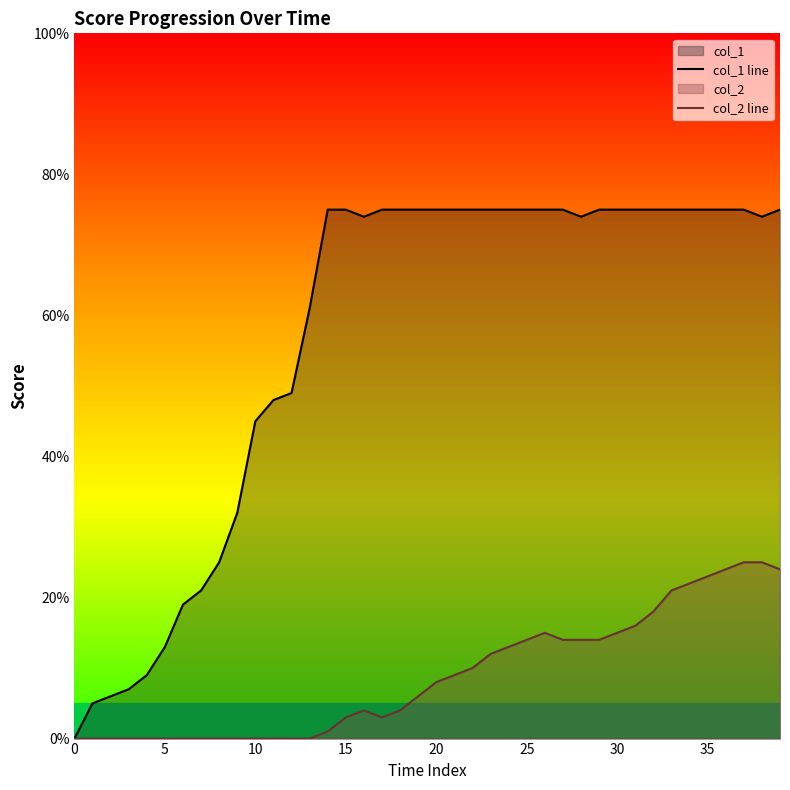

How many lines are shown in the chart?

2